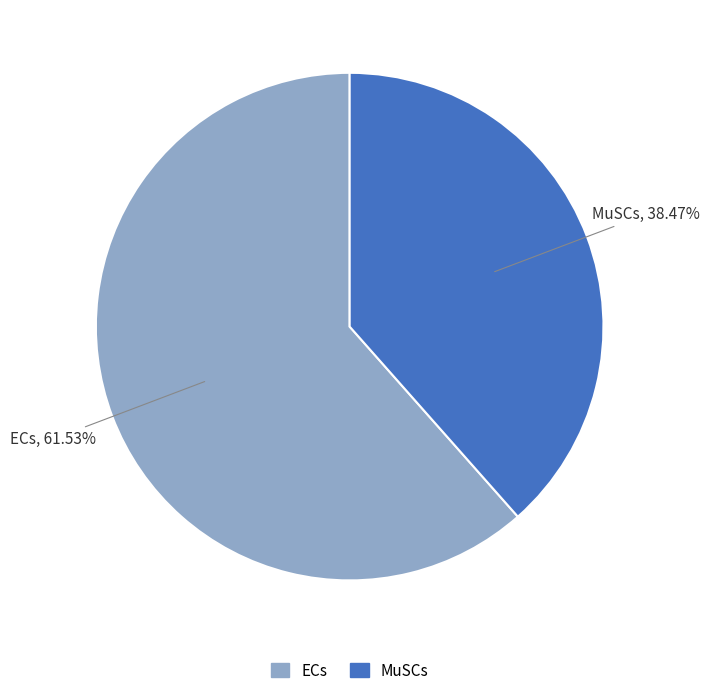

How many slices are in this pie chart?

2